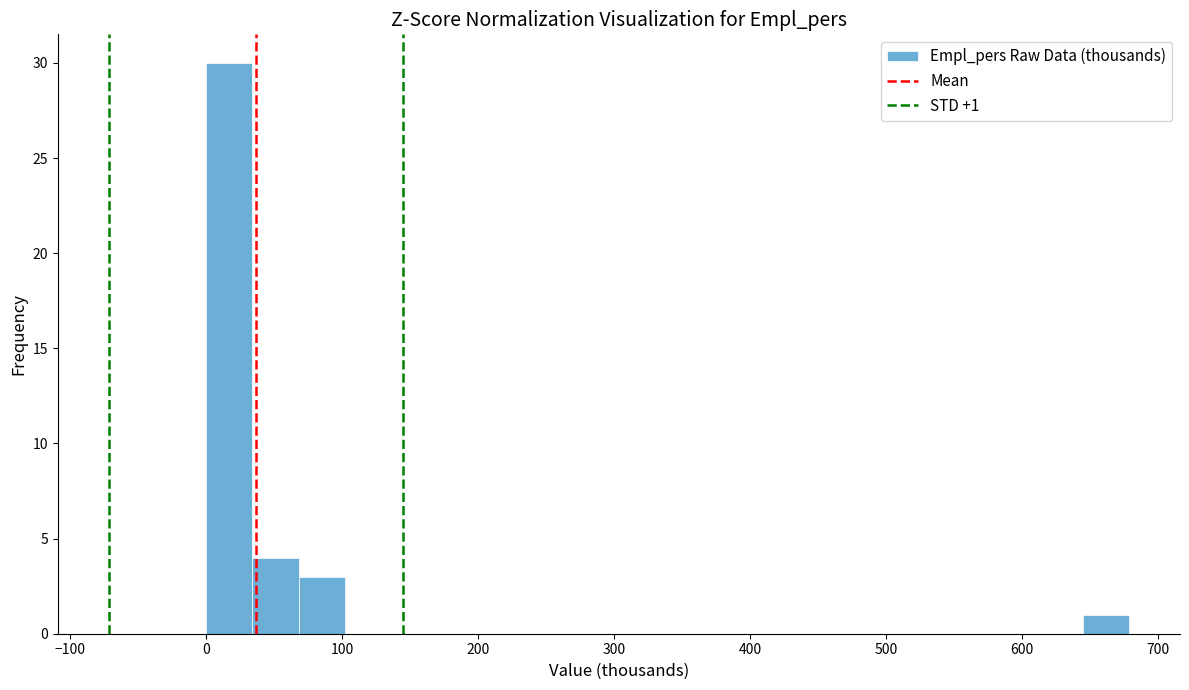

Read against the x-axis, roughly where is the centre of the tallest bar?

20